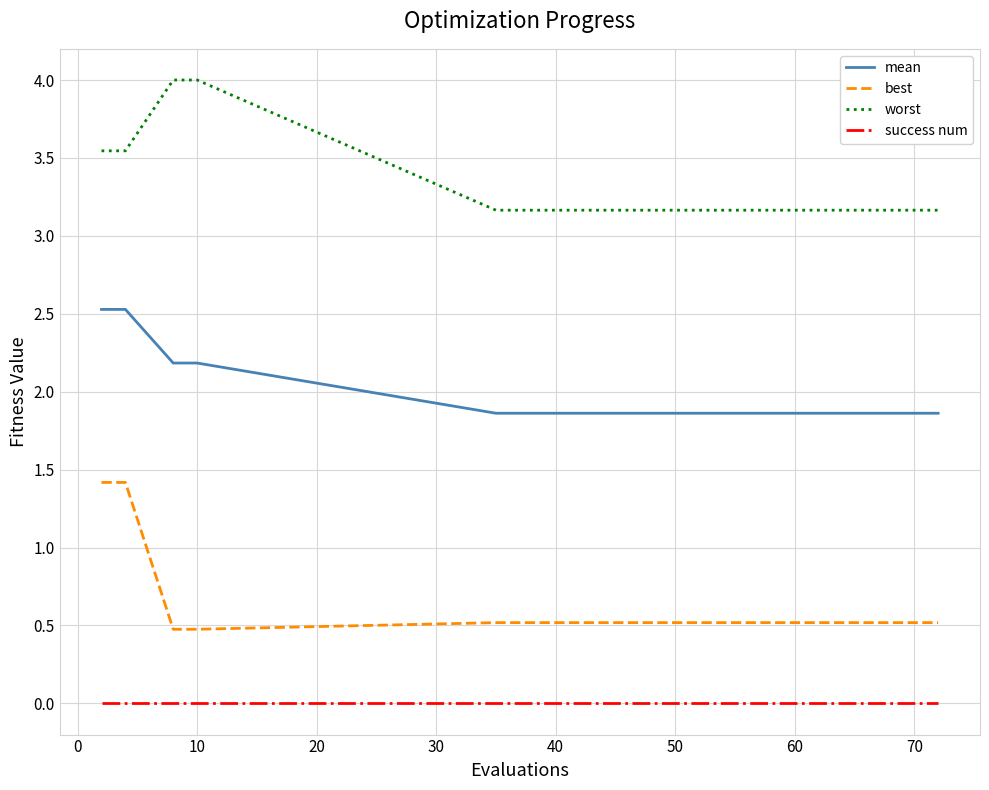

Rank the series by their maximum value, from highest to lowest.

worst, mean, best, success num